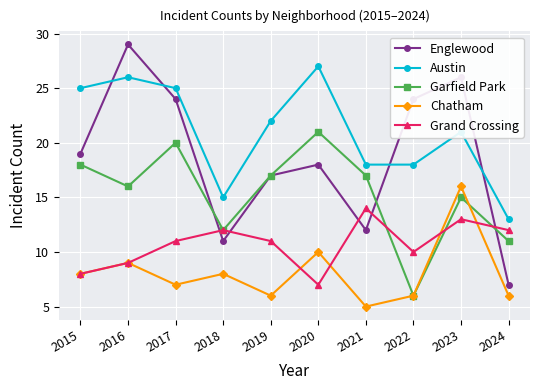

True or false: Englewood and Austin cross at least once.

True